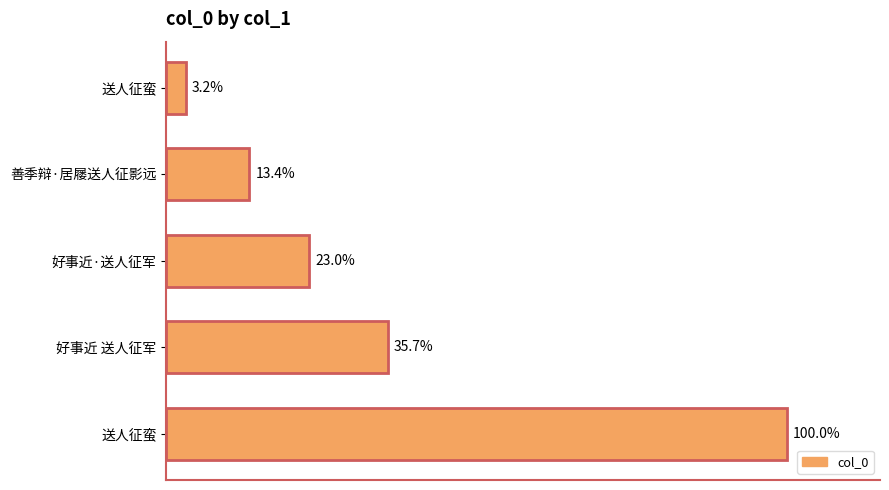

Are the bars horizontal?

Yes